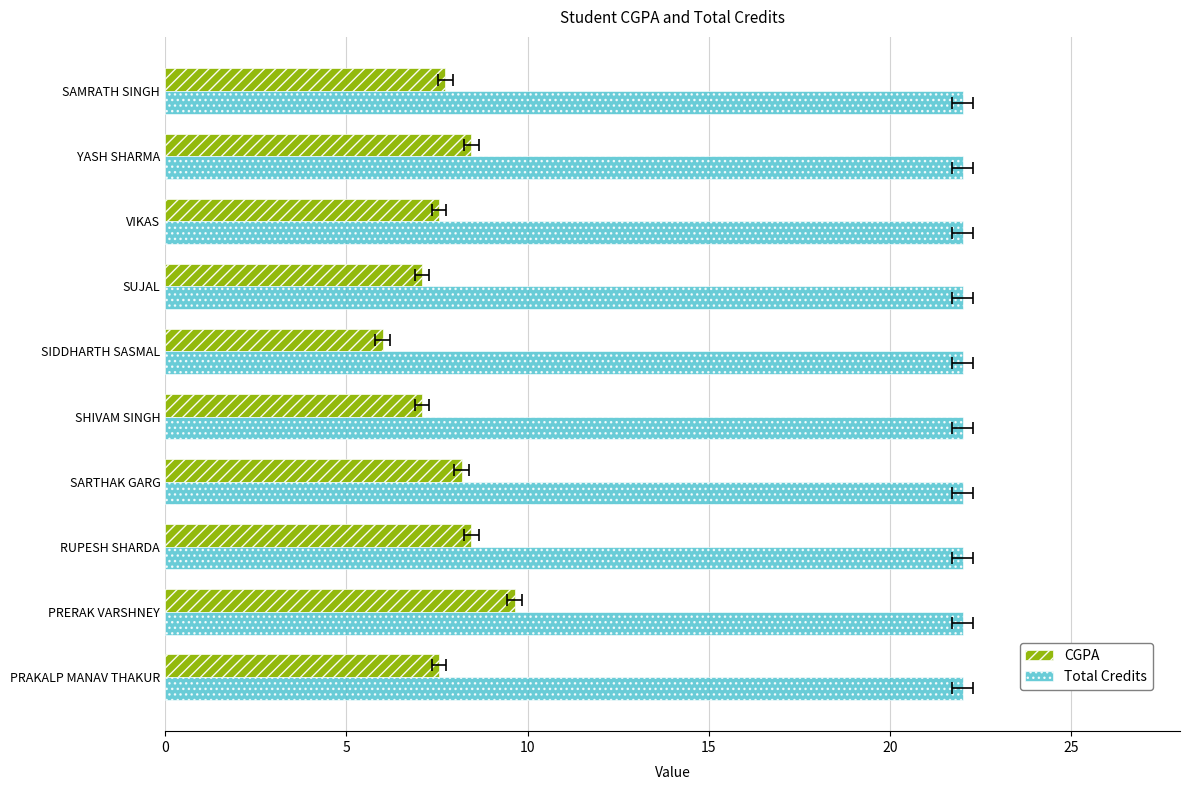

Which series changed the most between 0 and 15?

CGPA